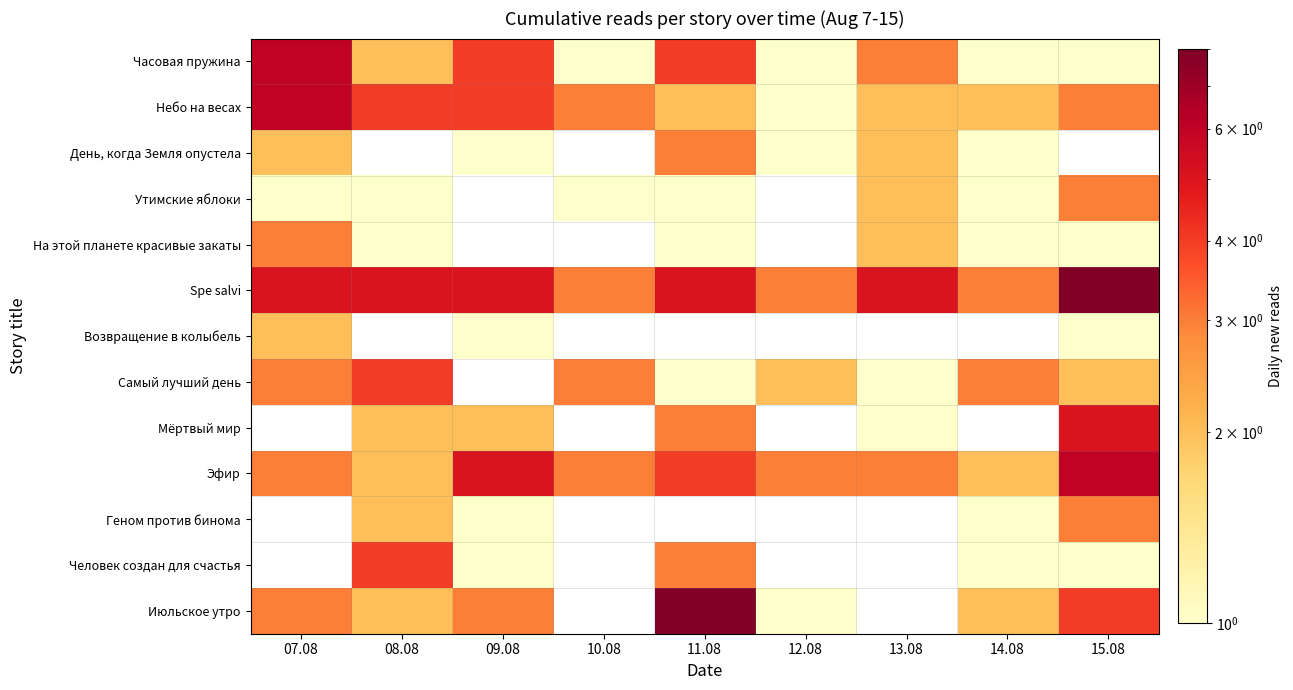

At which category is the sum across all series the highest?

15.08